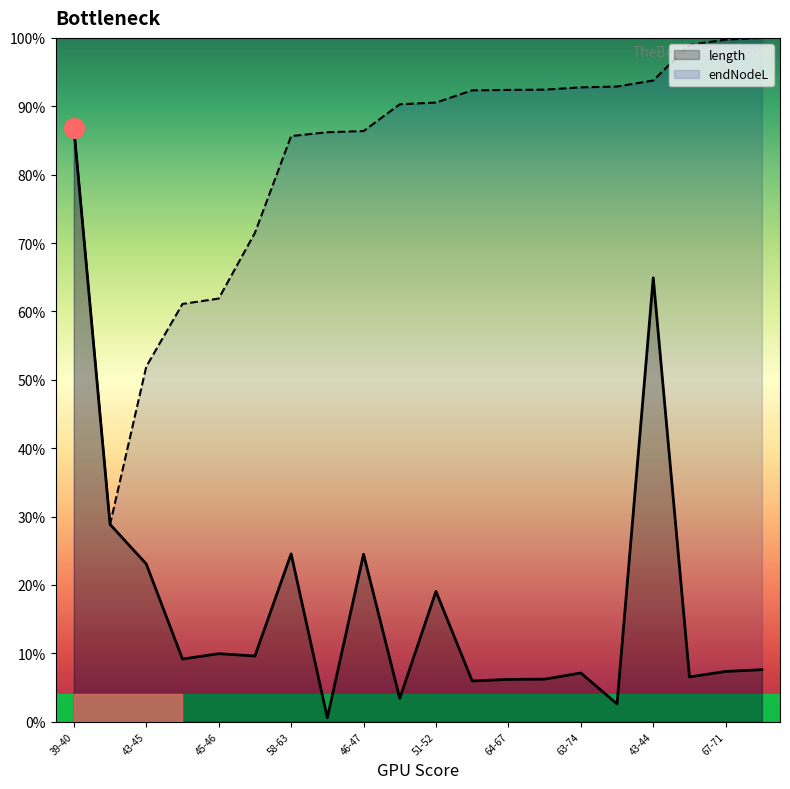

Which series reaches the minimum Y coordinate?

length